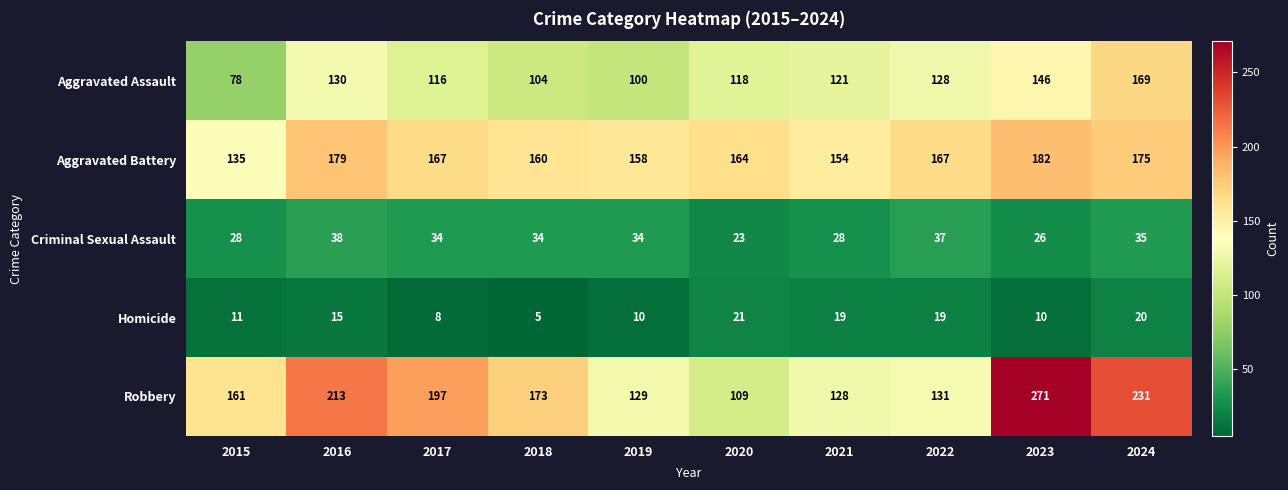

Rank the series at 2024 from highest to lowest value.

Robbery, Aggravated Battery, Aggravated Assault, Criminal Sexual Assault, Homicide